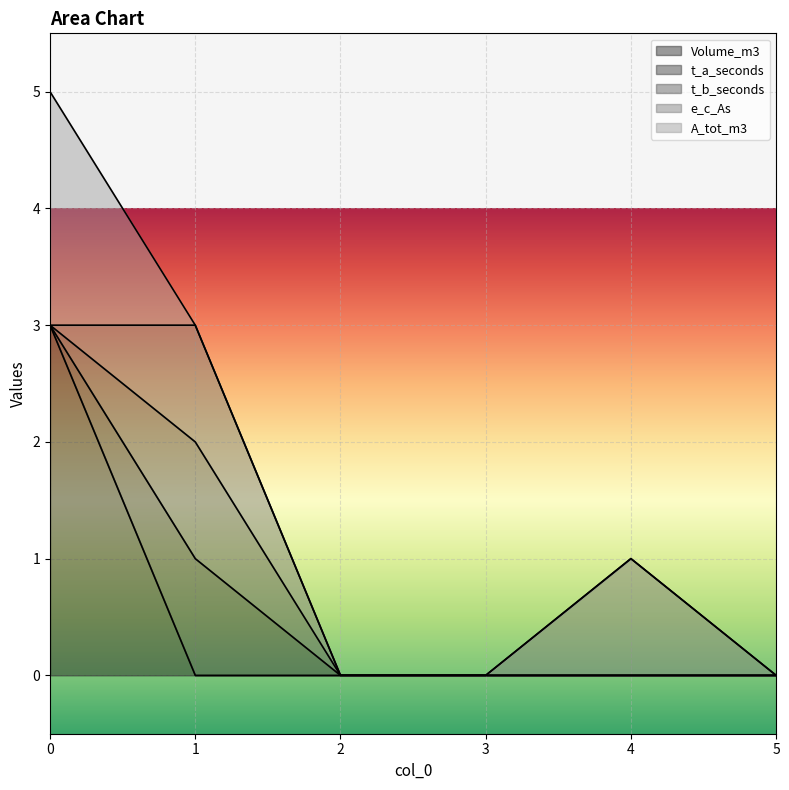

Where is the first local maximum for e_c_As?

1